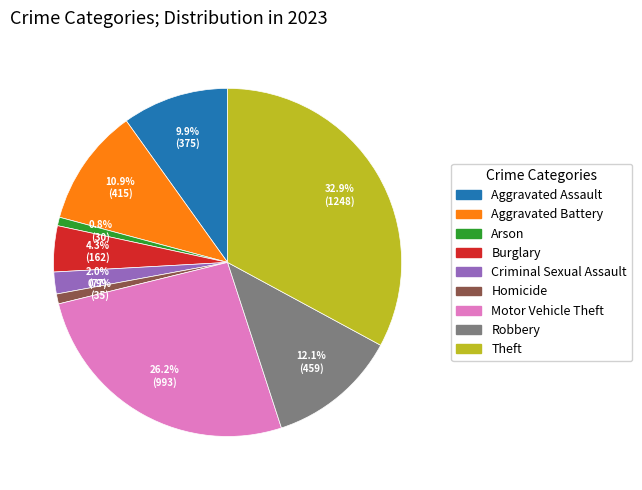

Count the number of slices in the pie.

9